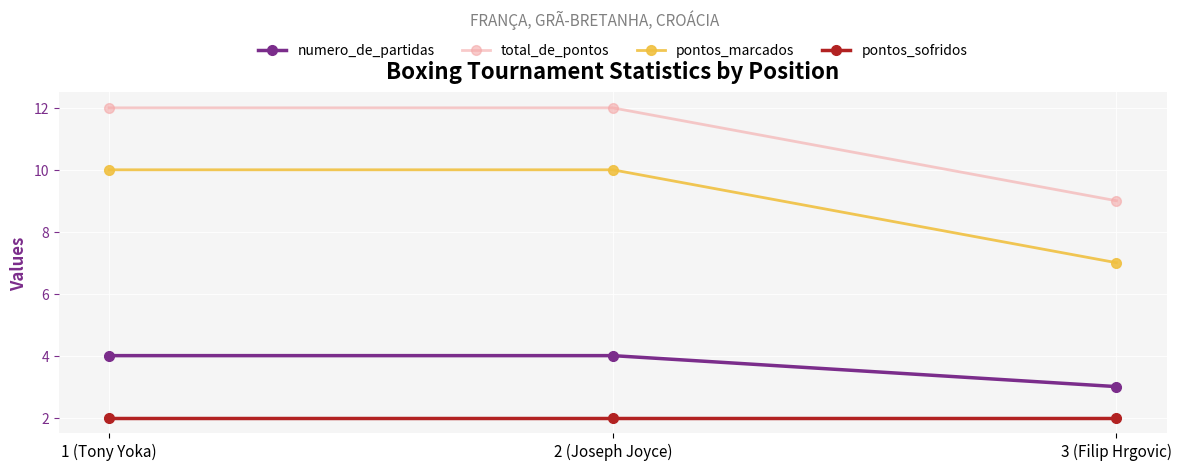

Count the number of data series in this chart.

4